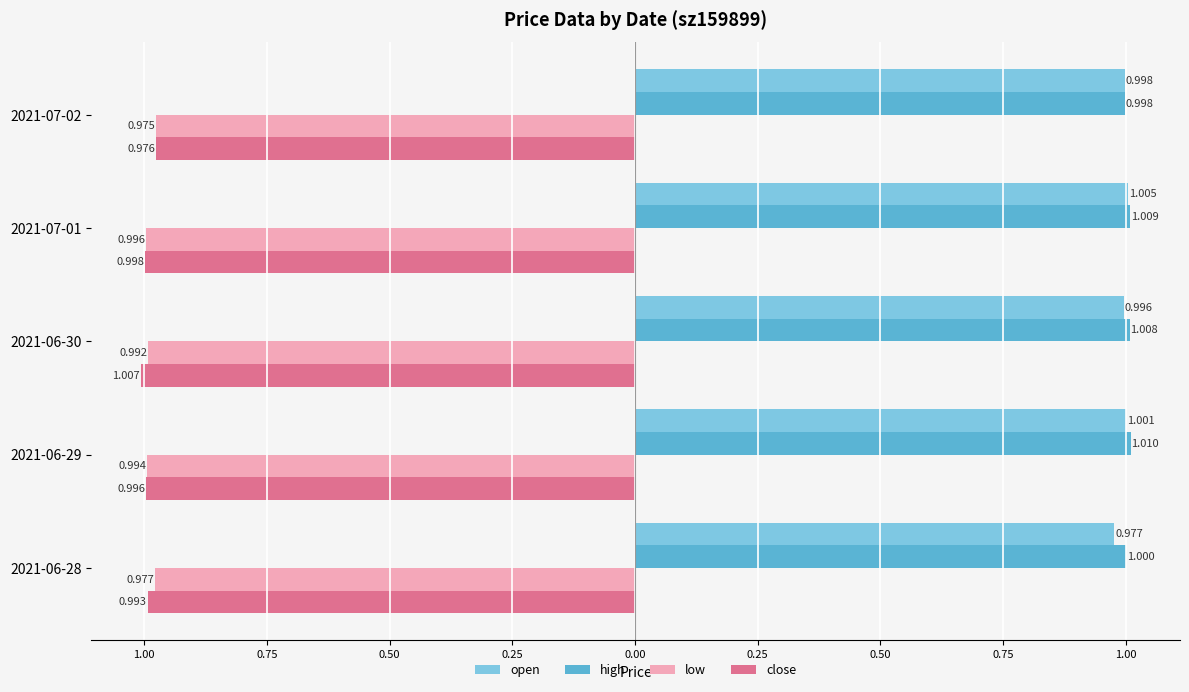

Which series has the largest range (max minus min)?

close